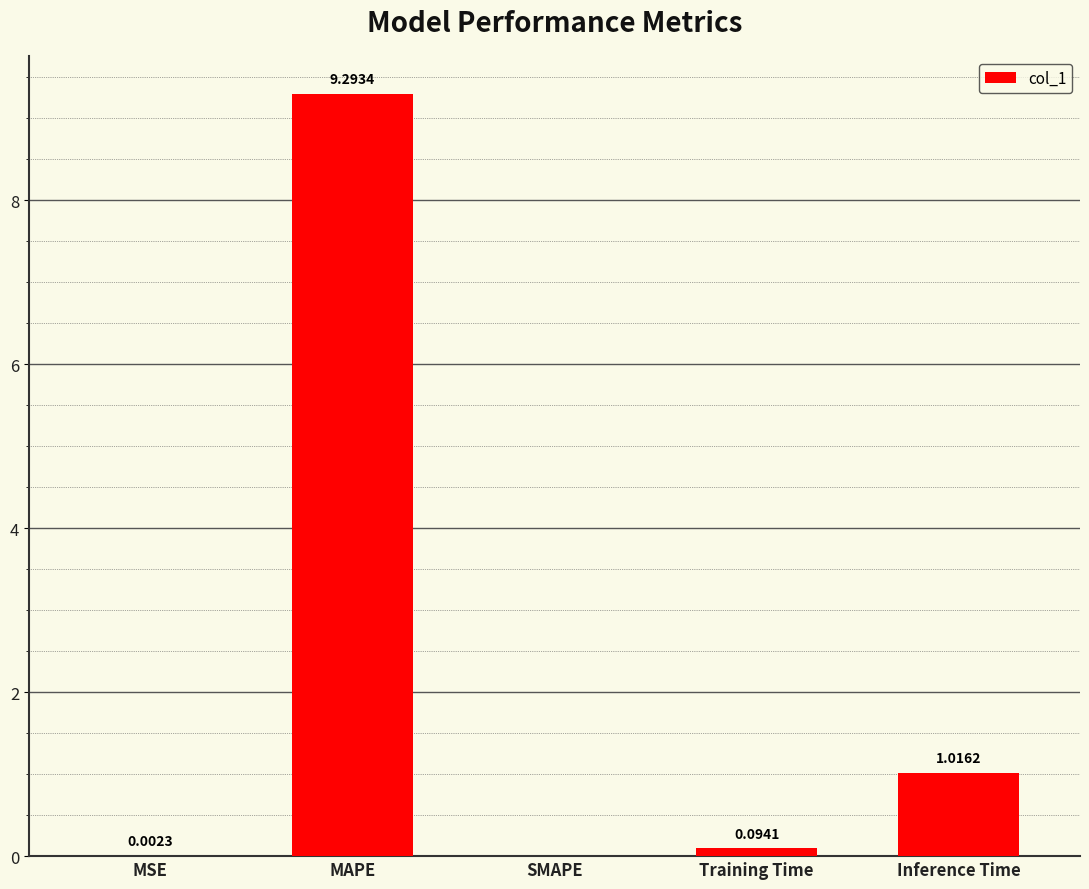

Are the bars horizontal?

No